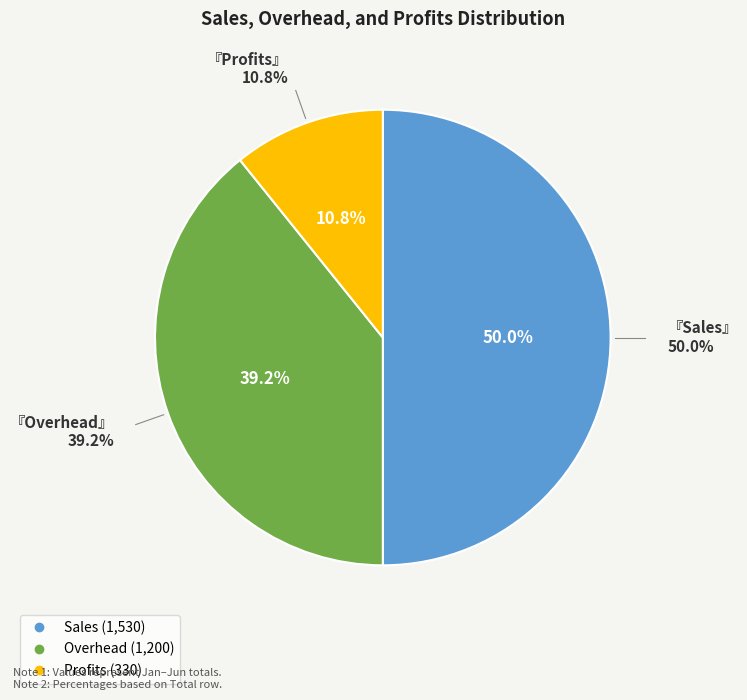

To the nearest percent, what is the difference between the largest and smallest slice percentages?

39%